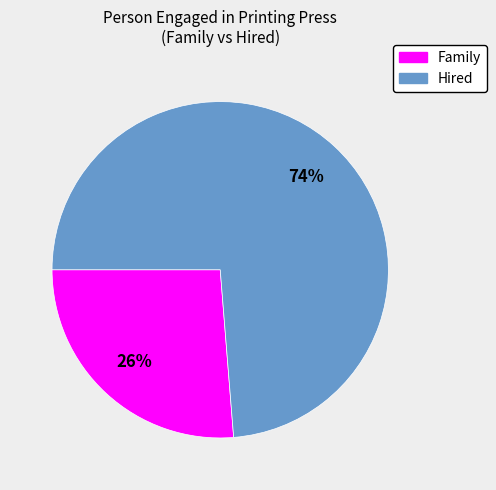

Does any single category account for the majority?

Yes